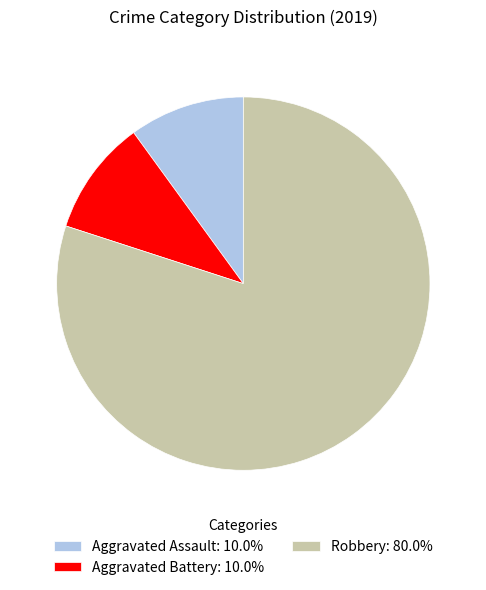

How many segments does this pie chart have?

3